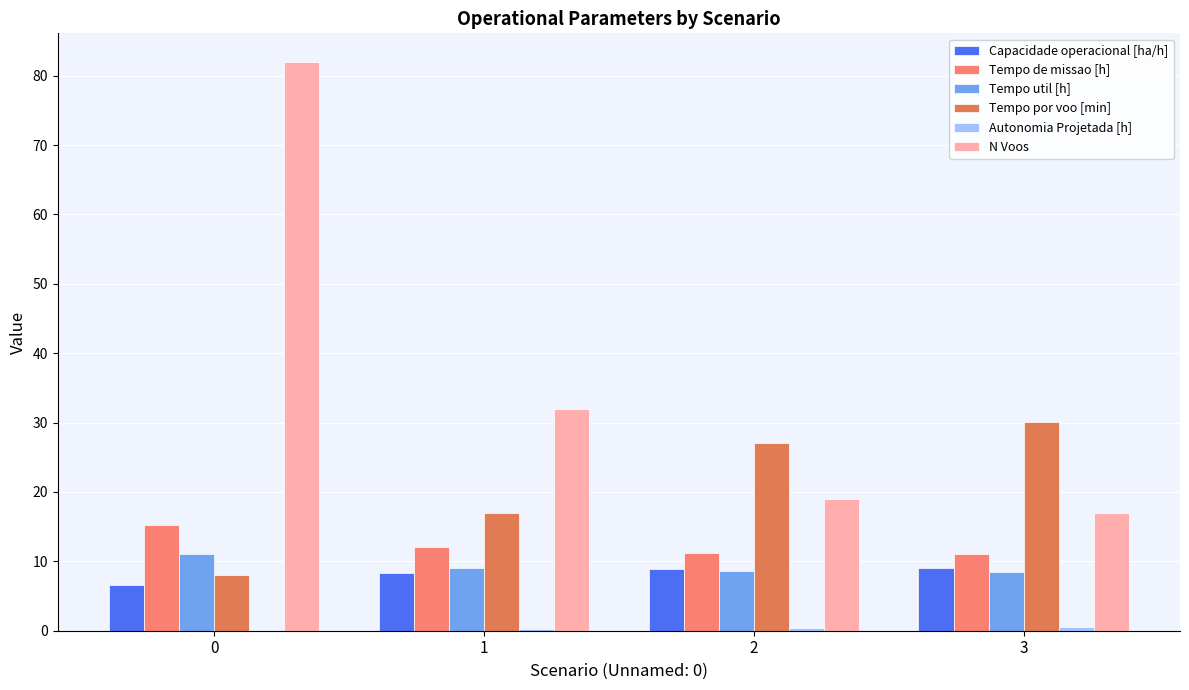

What is the sum of all Tempo util [h] values?

37.2